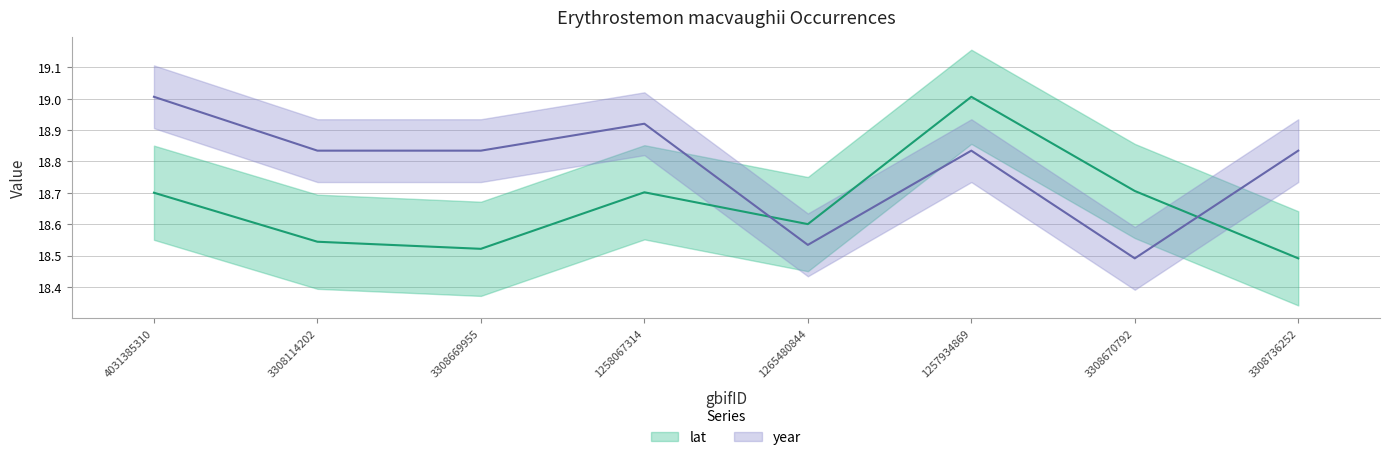

How many distinct data groups are displayed?

2